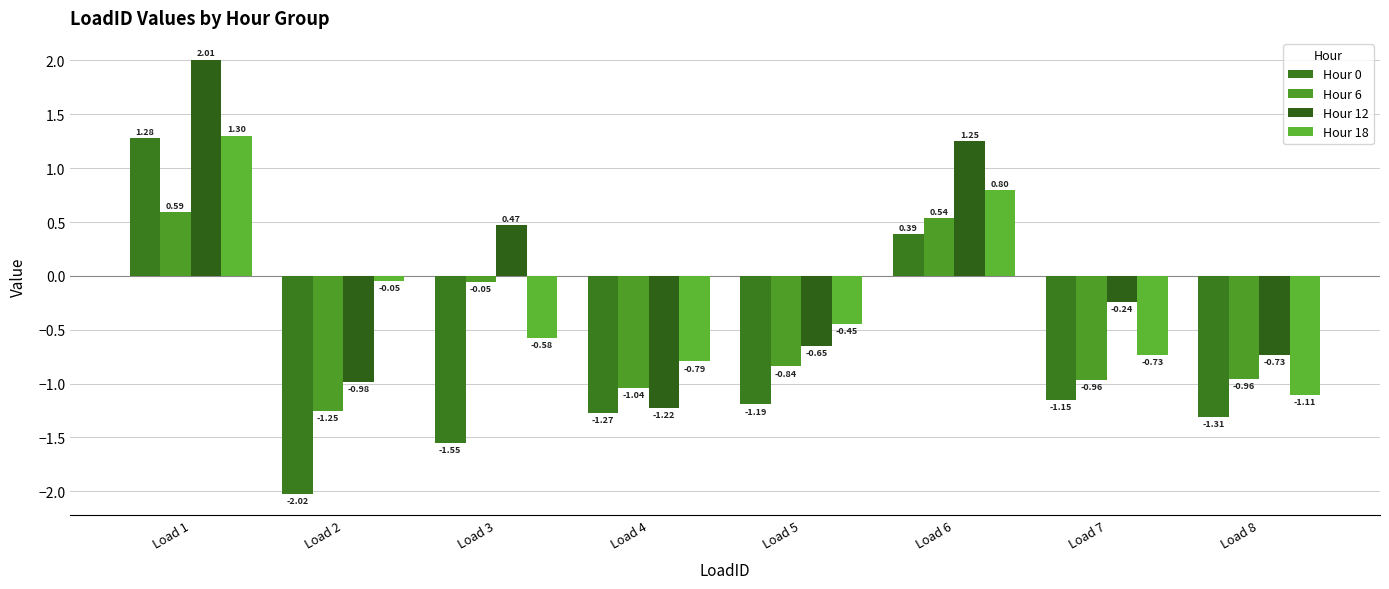

What is the highest value of the Hour 12 series?

2.0